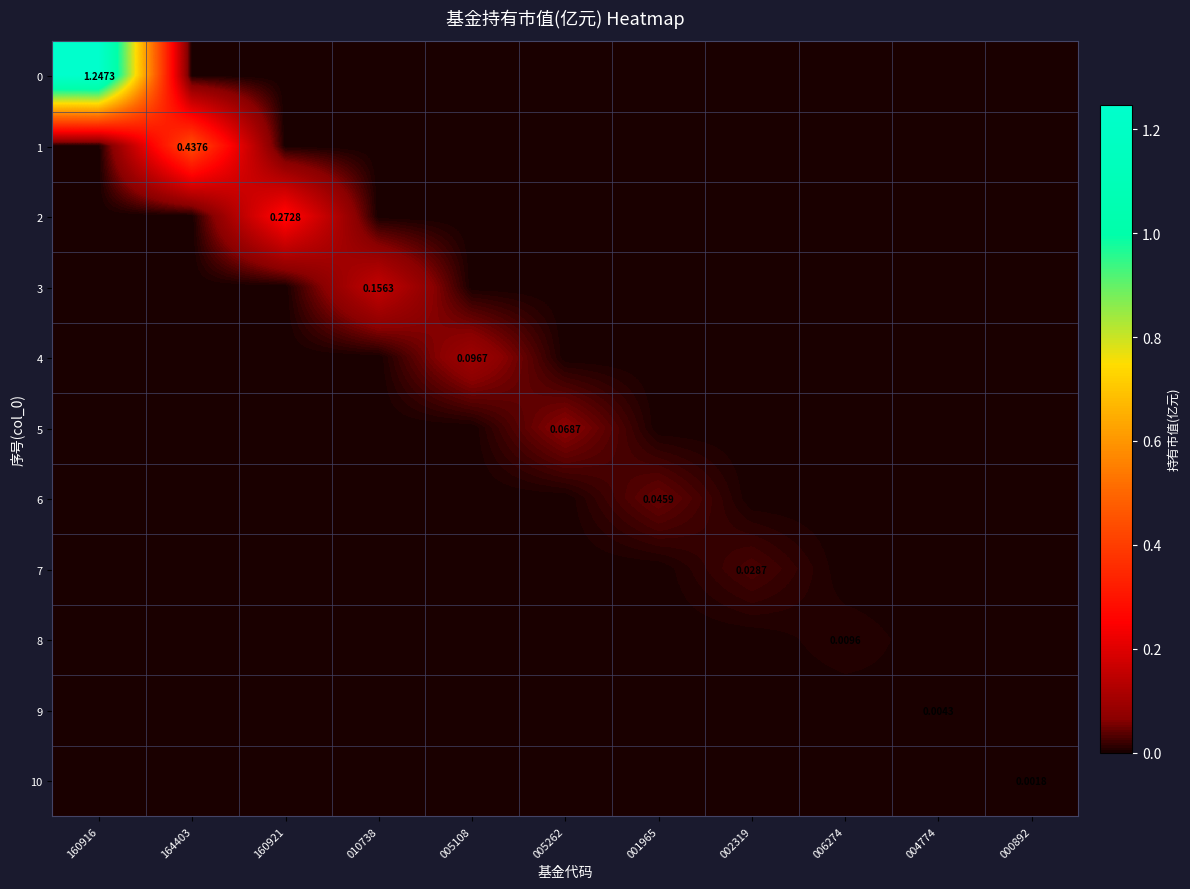

Rank the categories by 6 value from lowest to highest.

160916, 164403, 160921, 010738, 005108, 005262, 002319, 006274, 004774, 000892, 001965